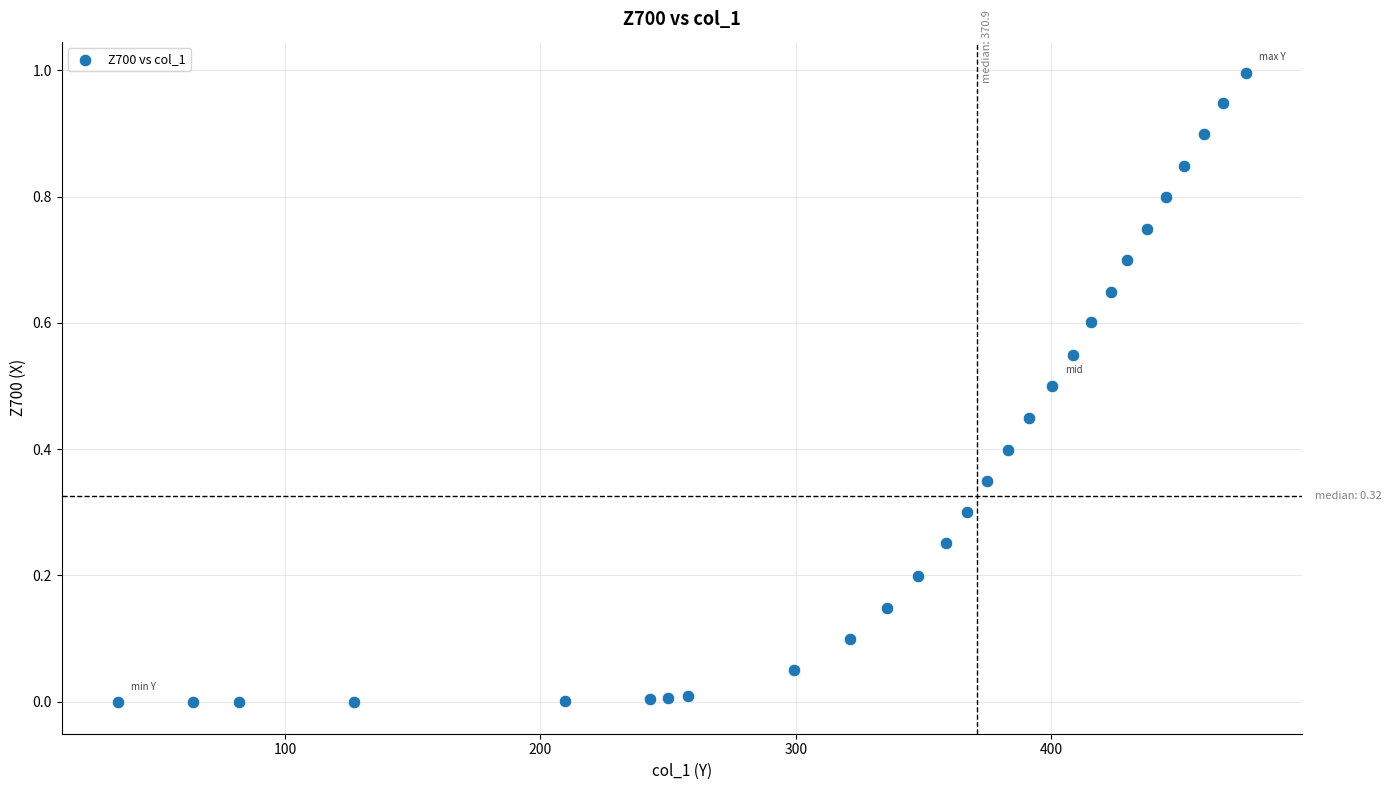

What is the range of X values (max minus min)?

441.7